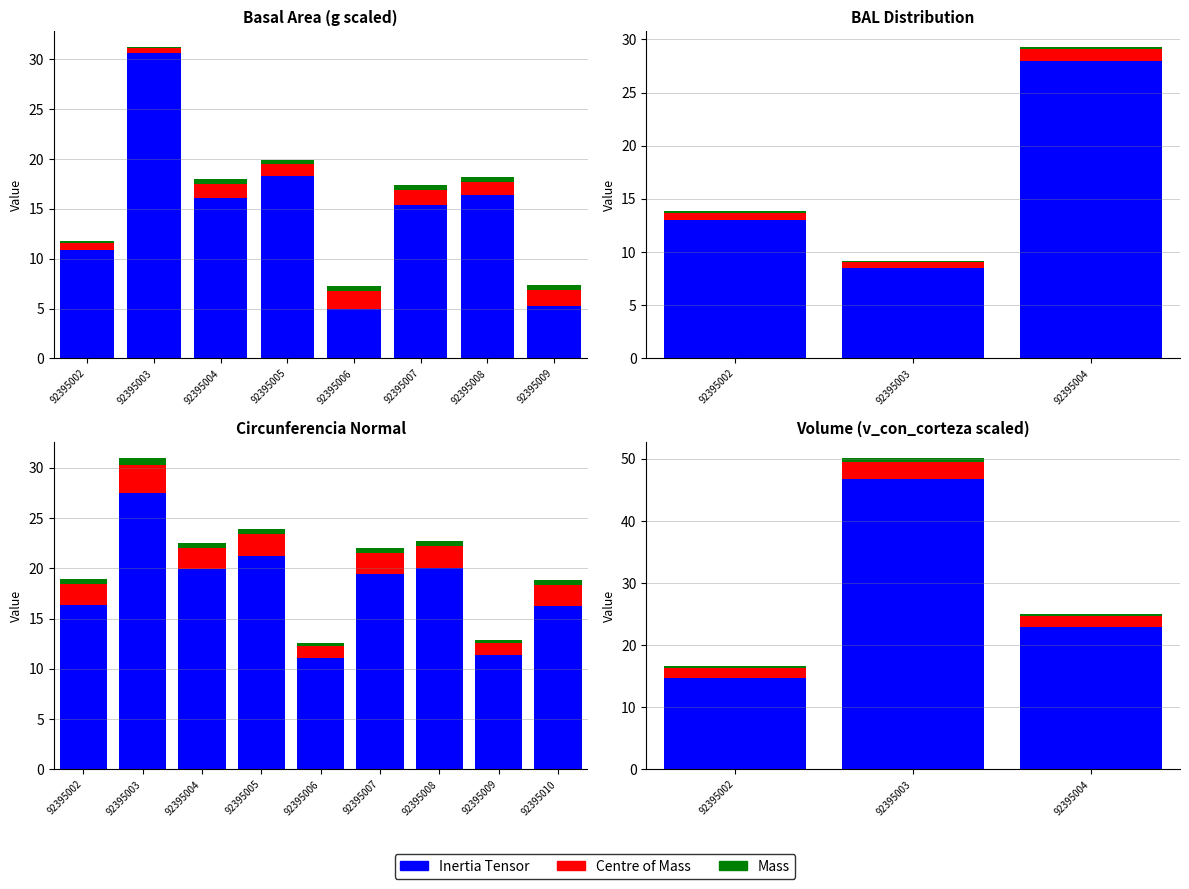

What is the sum of the Centre of Mass values at 92395003 and 92395002?

4.3